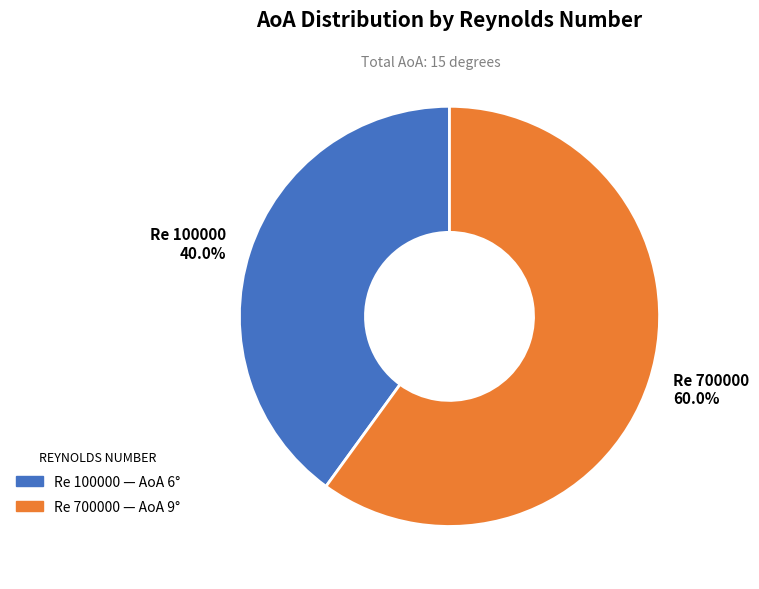

Which slice represents more than half of the pie?

Re 700000